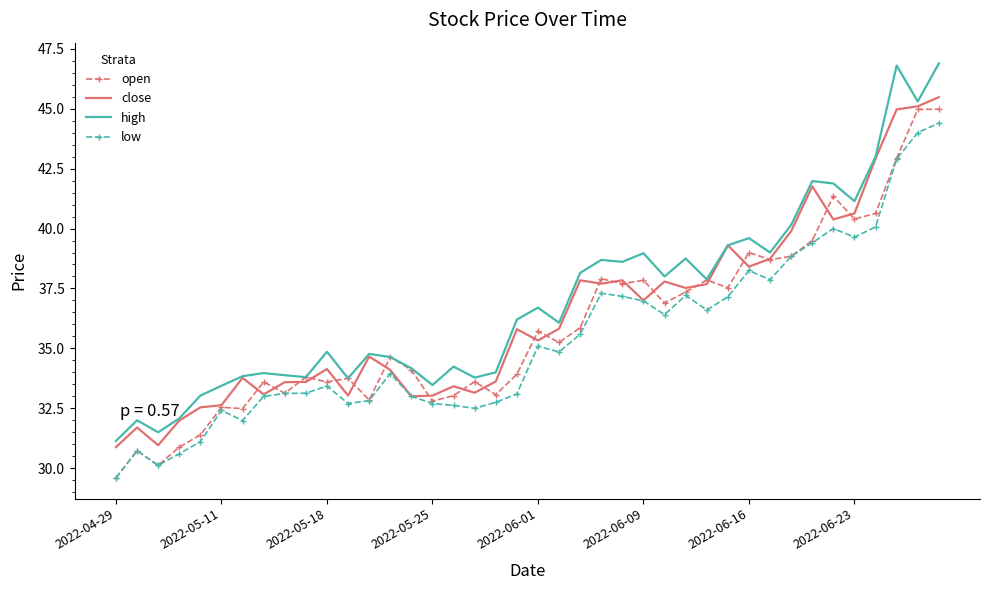

What is the maximum value shown in the chart?

46.9